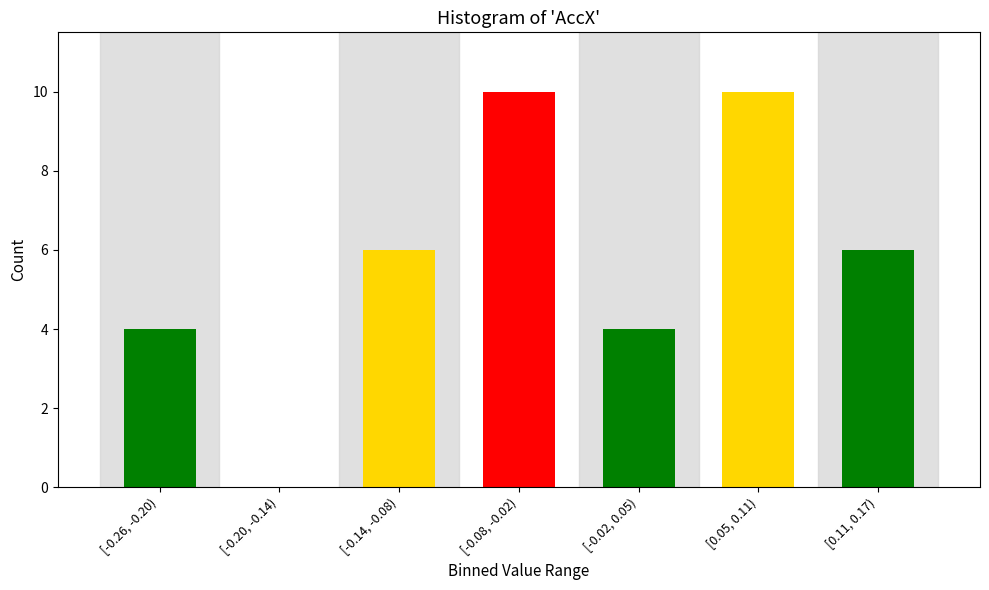

Reading right to left, what are all the values shown in this chart?

[0.11, 0.17)=6	[0.05, 0.11)=10	[-0.02, 0.05)=4	[-0.08, -0.02)=10	[-0.14, -0.08)=6	[-0.20, -0.14)=0	[-0.26, -0.20)=4